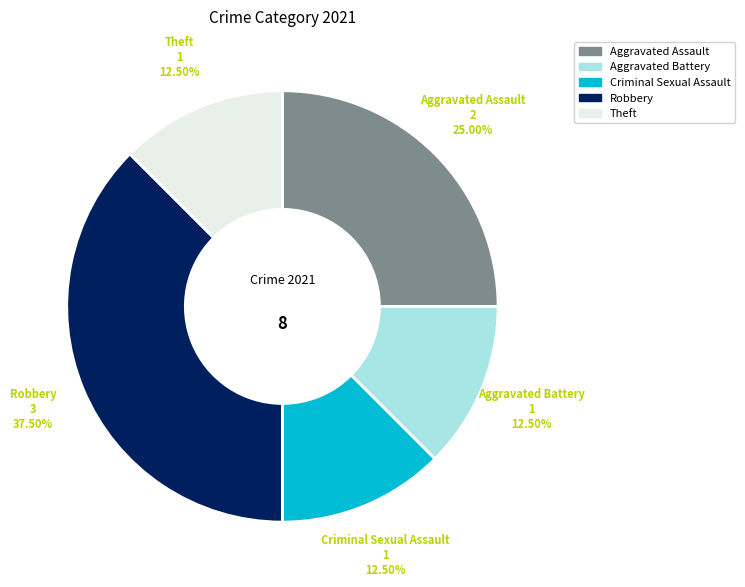

Is the sum of Aggravated Battery and Aggravated Assault greater than half?

No